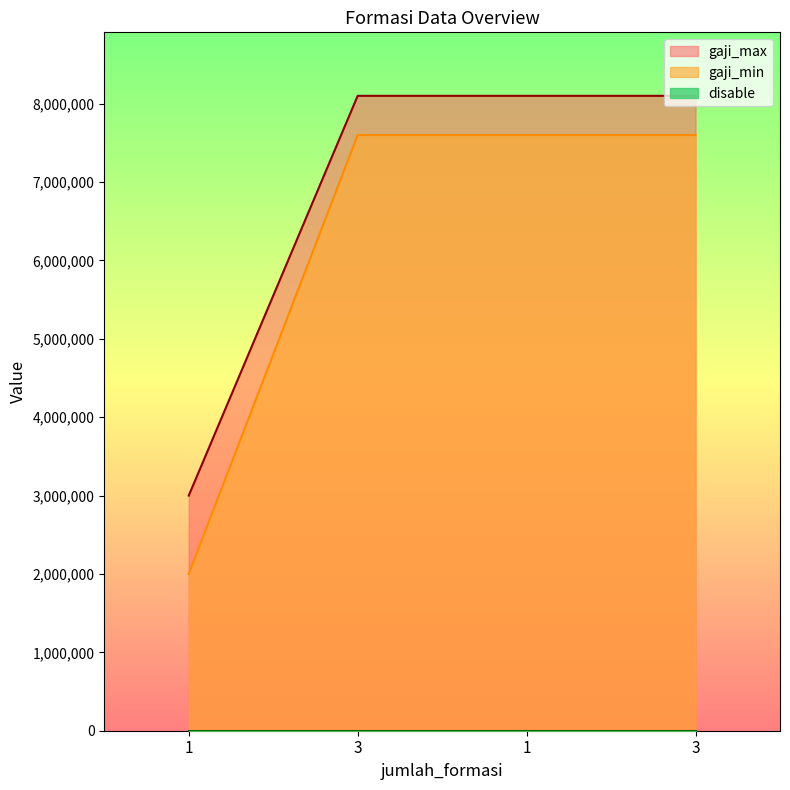

True or false: disable has more than 0 points higher than both neighbors.

False